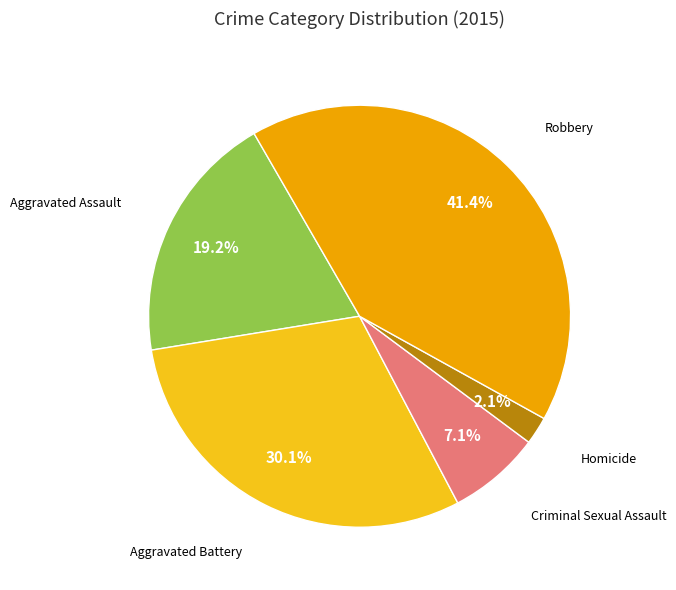

Between Robbery and Aggravated Battery, which is larger?

Robbery